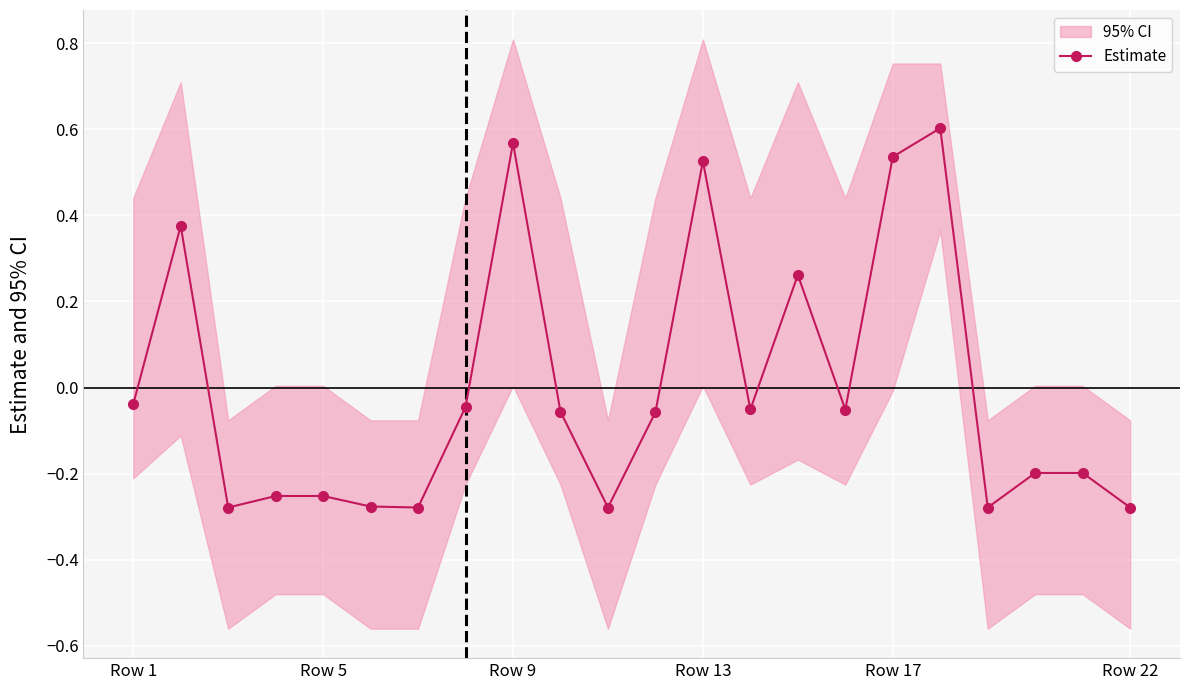

True or false: Estimate has more than 2 points higher than both neighbors.

True